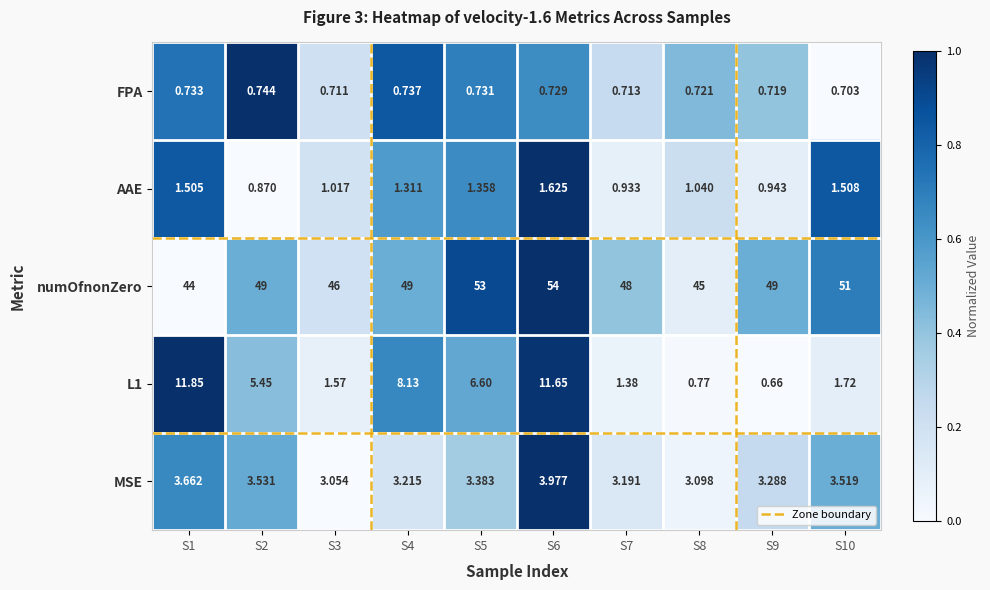

Which series has the largest total across all categories?

numOfnonZero